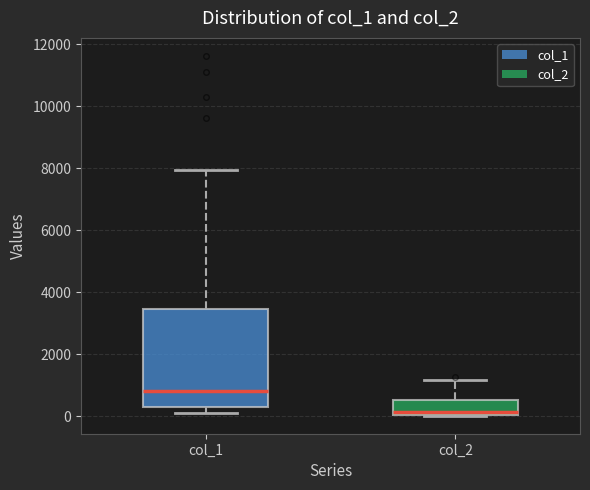

Where is the lower edge of the box for col_1 on the y-axis? The values are not printed on the chart, so give them approximately, as read against the axis.

200